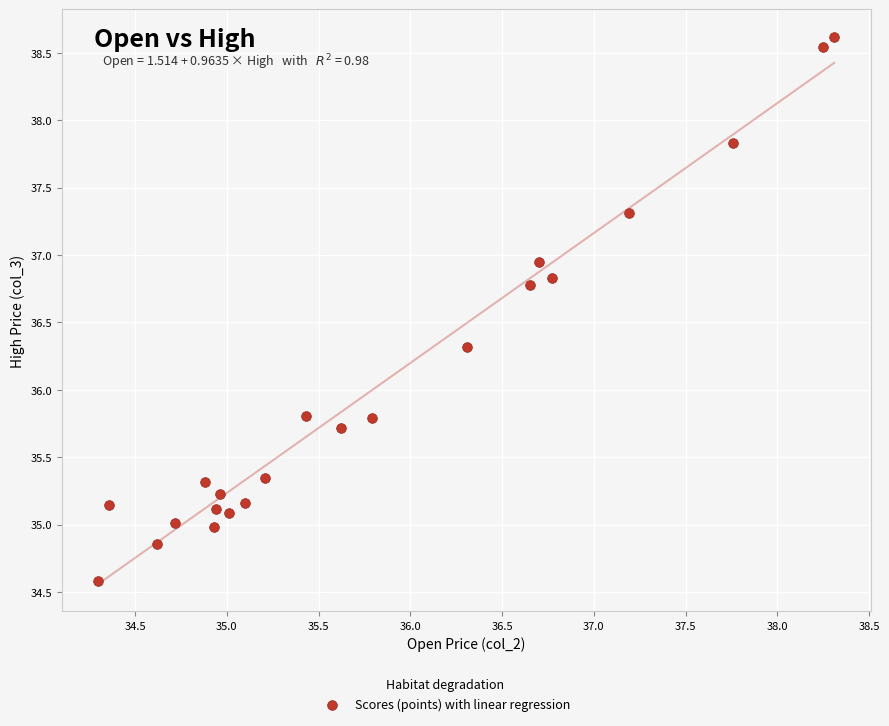

What is the range of X values (max minus min)?

4.0